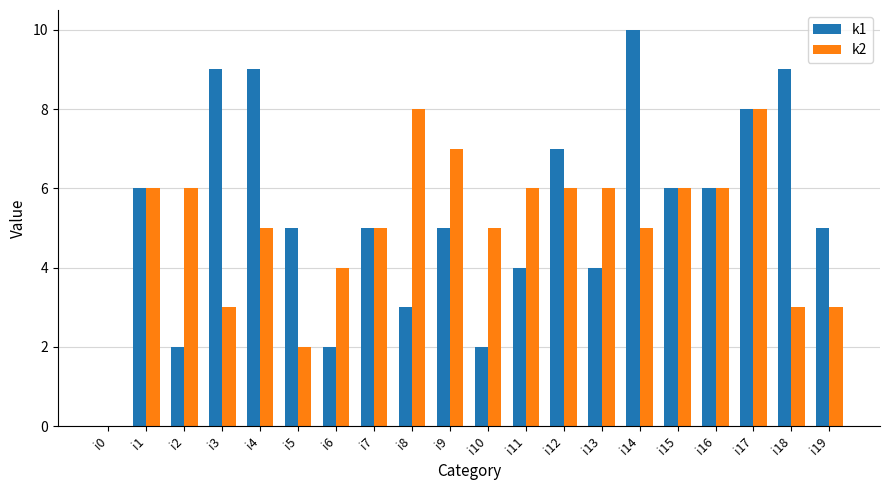

How many k1 values are between 4 and 8?

11